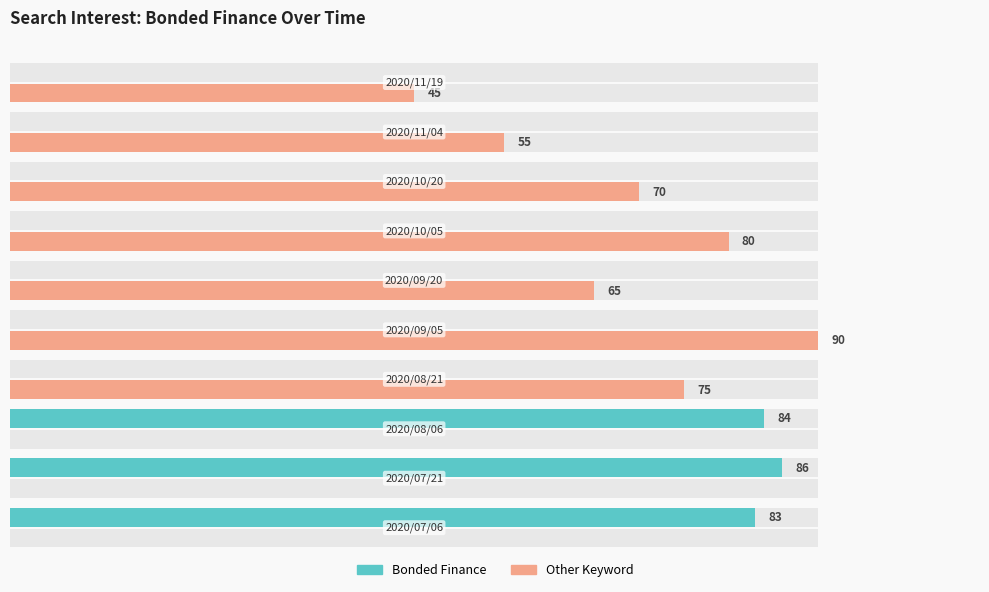

What is the highest value of the Bonded Finance series?

86